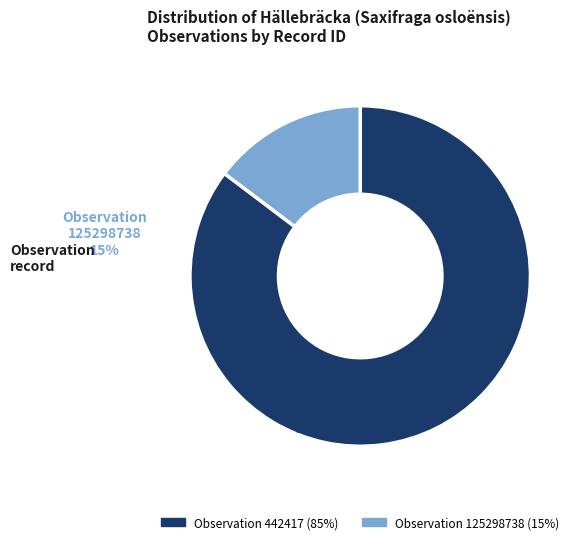

Is there any slice that represents more than half of the pie?

Yes